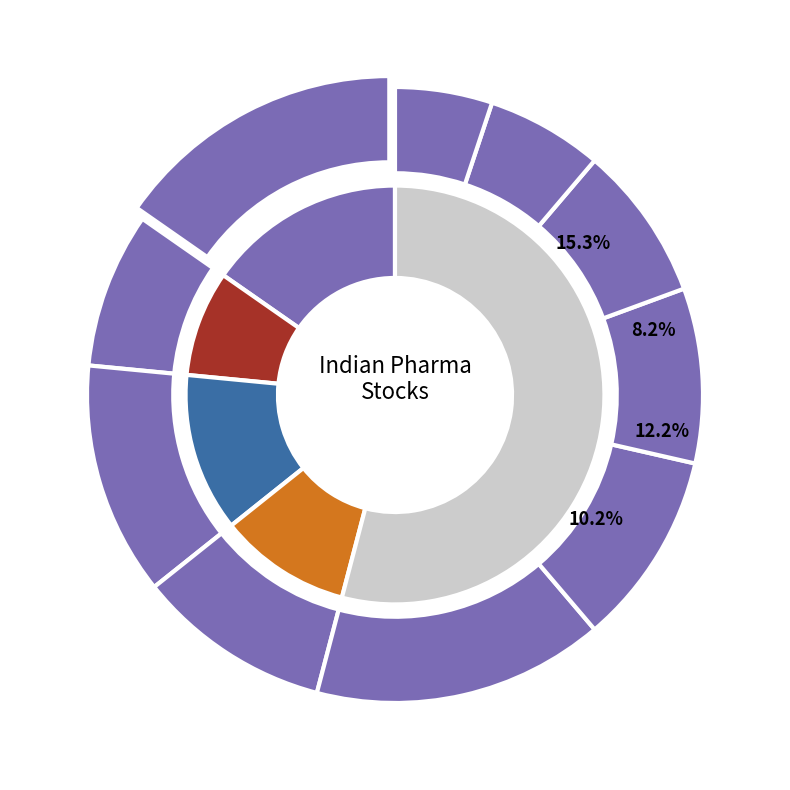

Which has a higher value, Wockhardt or Cadila Healthcare?

Cadila Healthcare